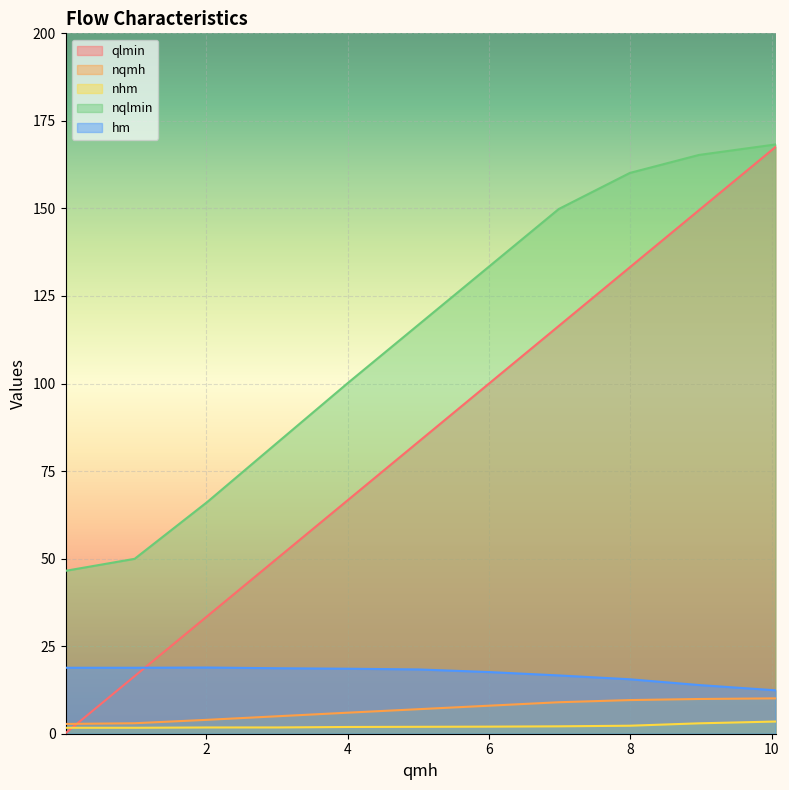

True or false: qlmin has more than 0 points higher than both neighbors.

False